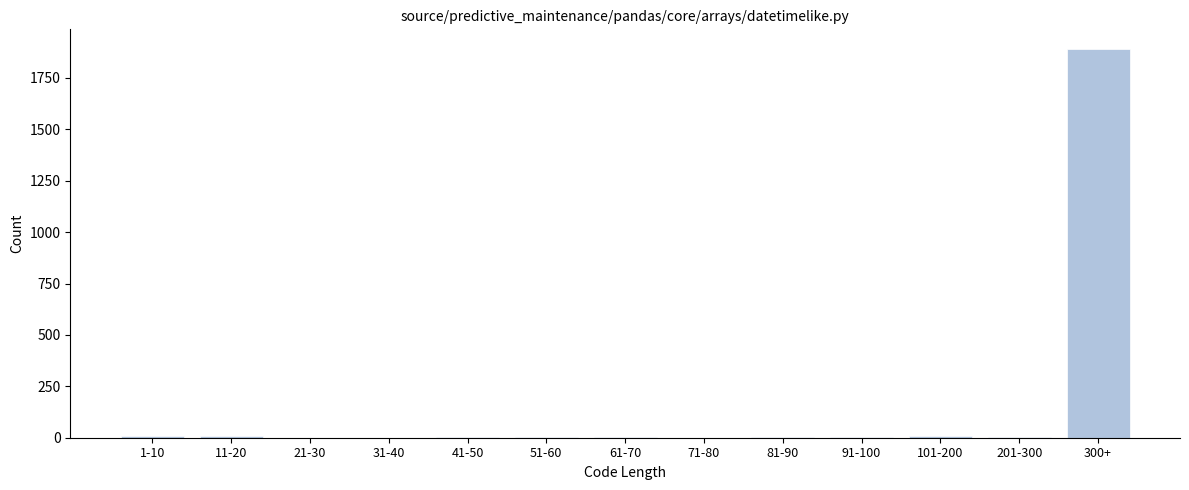

What is the sum of all values?

1937